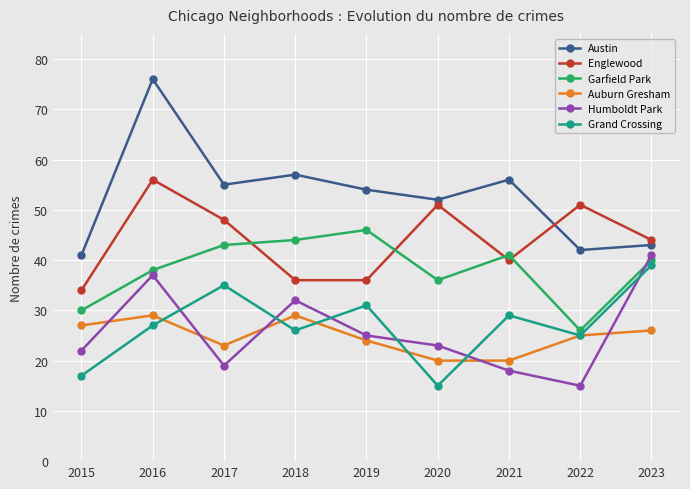

Reading left to right, list all the values displayed in this chart.

Austin: 41	76	55	57	54	52	56	42	43
Englewood: 34	56	48	36	36	51	40	51	44
Garfield Park: 30	38	43	44	46	36	41	26	40
Auburn Gresham: 27	29	23	29	24	20	20	25	26
Humboldt Park: 22	37	19	32	25	23	18	15	41
Grand Crossing: 17	27	35	26	31	15	29	25	39